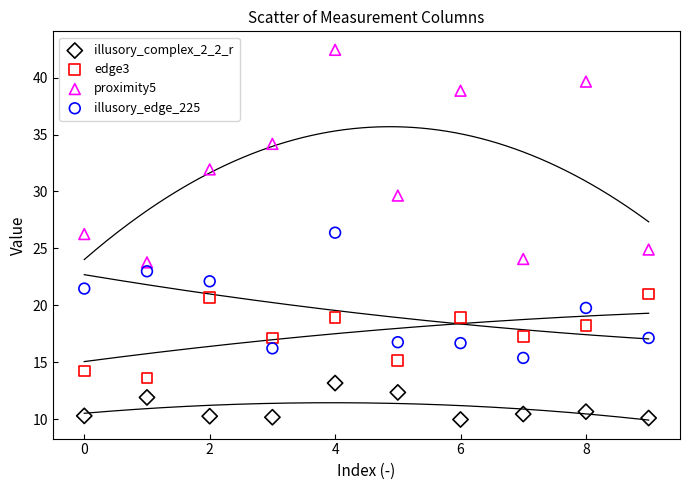

Across all data points, what is the range of Y values (max minus min)?

32.5